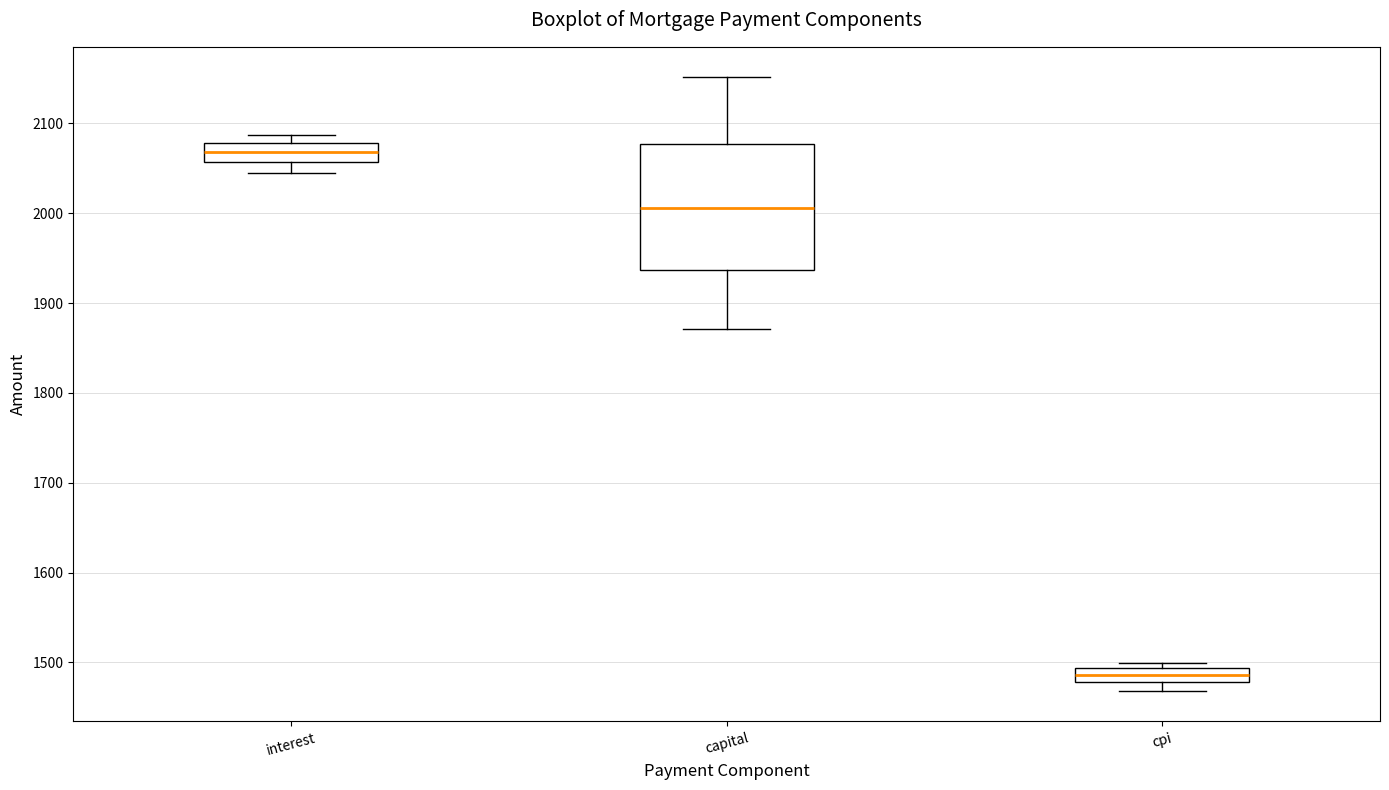

Comparing the boxes themselves (not the whiskers), which one is the tallest?

capital